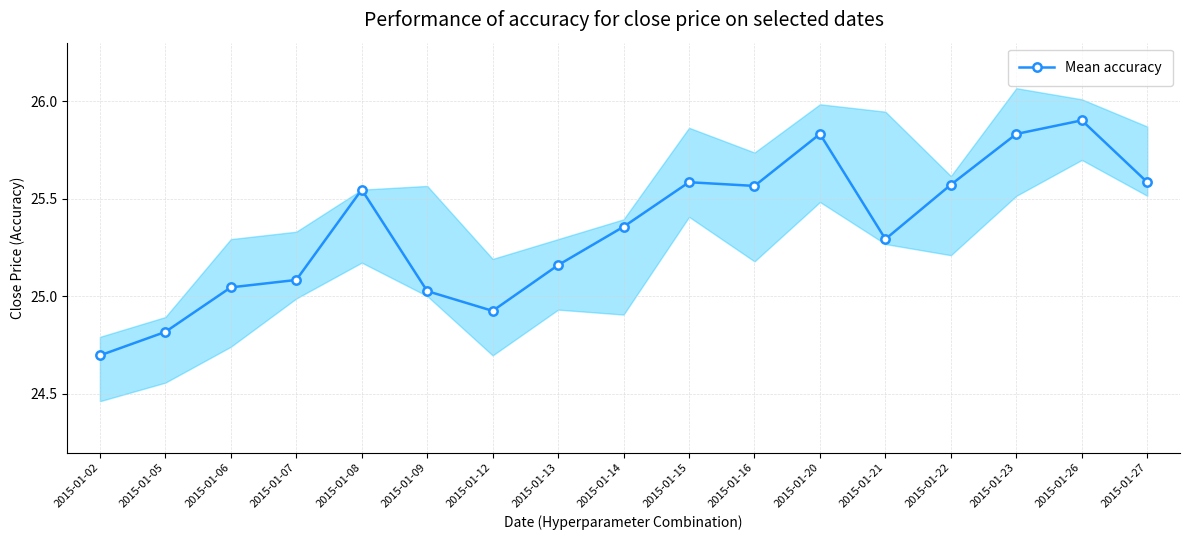

Which category has the lowest value across all series?

2015-01-02